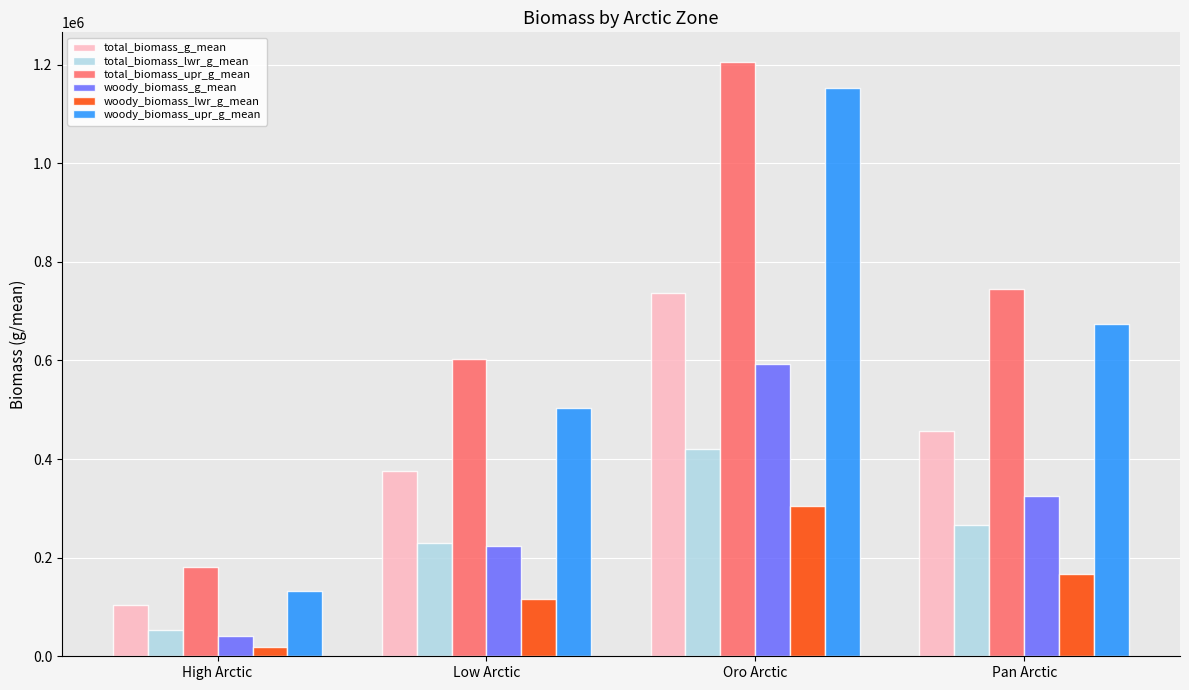

At which label is woody_biomass_lwr_g_mean closest to 161615?

Pan Arctic